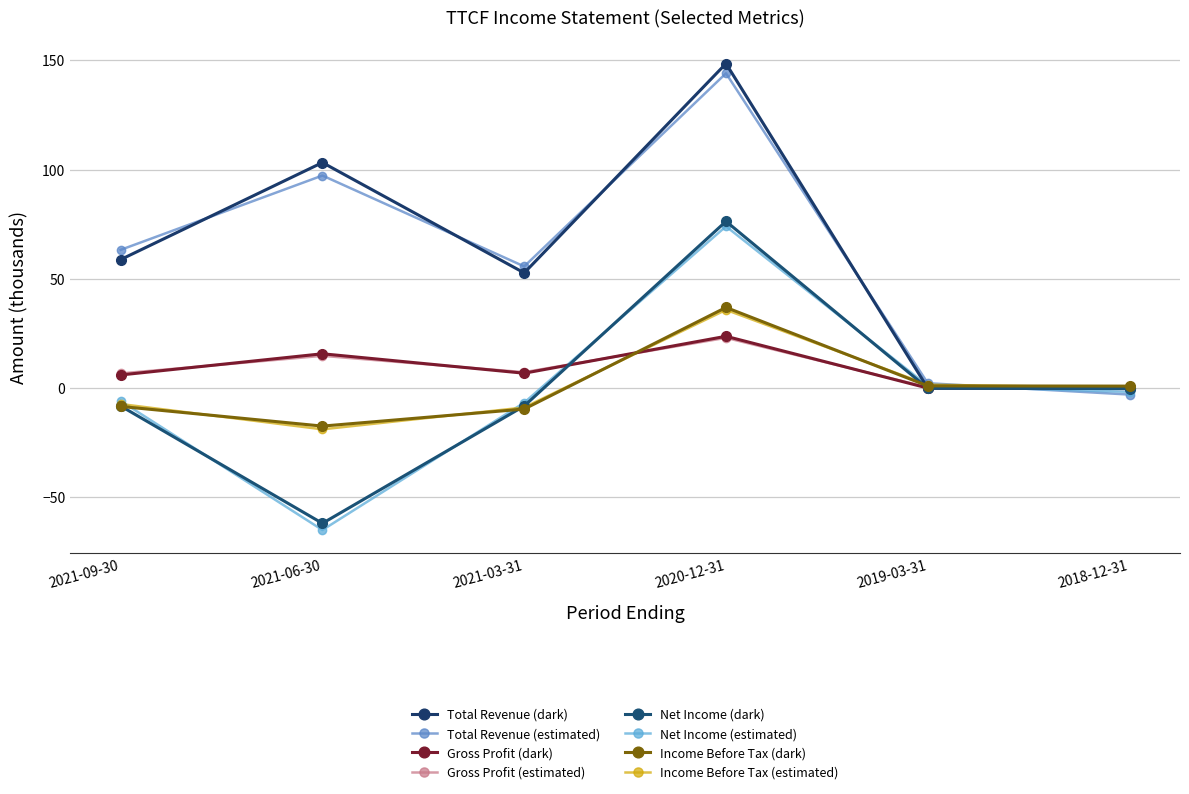

Rank the series by their maximum value, from lowest to highest.

Gross Profit, Income Before Tax, Net Income, Total Revenue